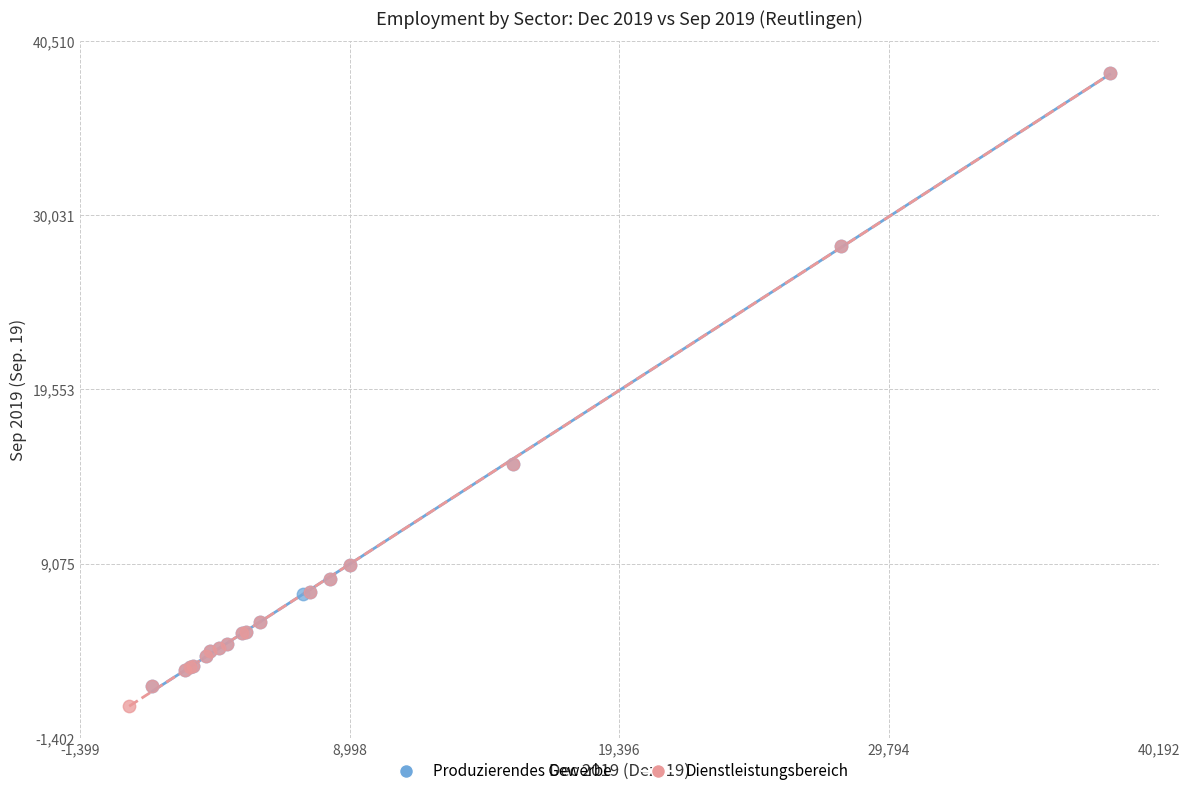

Which series has the largest Y range (max minus min)?

Dienstleistungsbereich